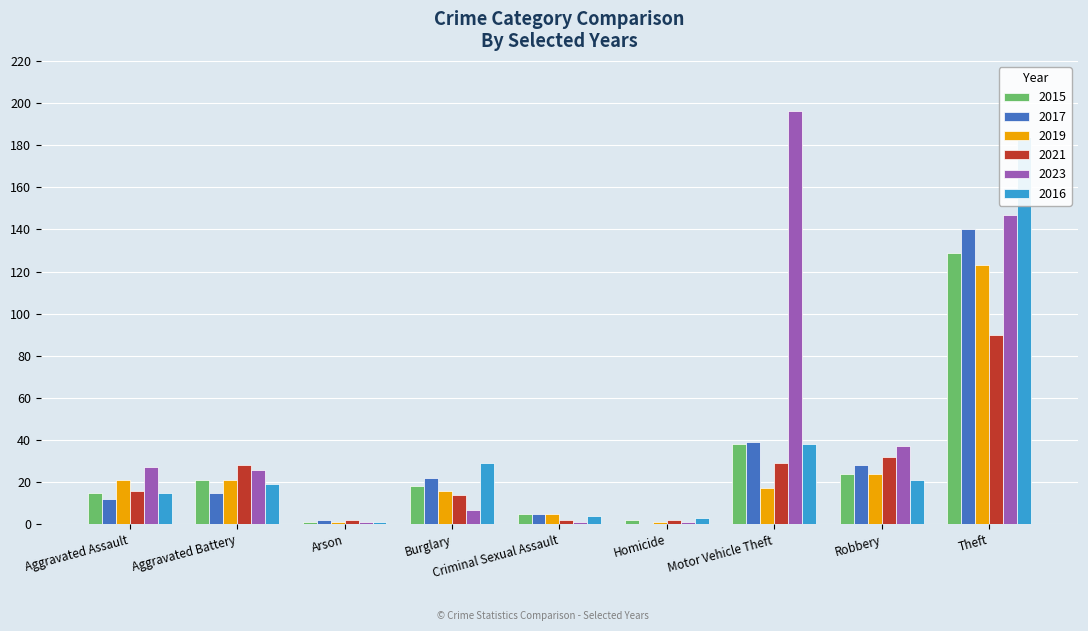

Does the chart contain any negative values?

No